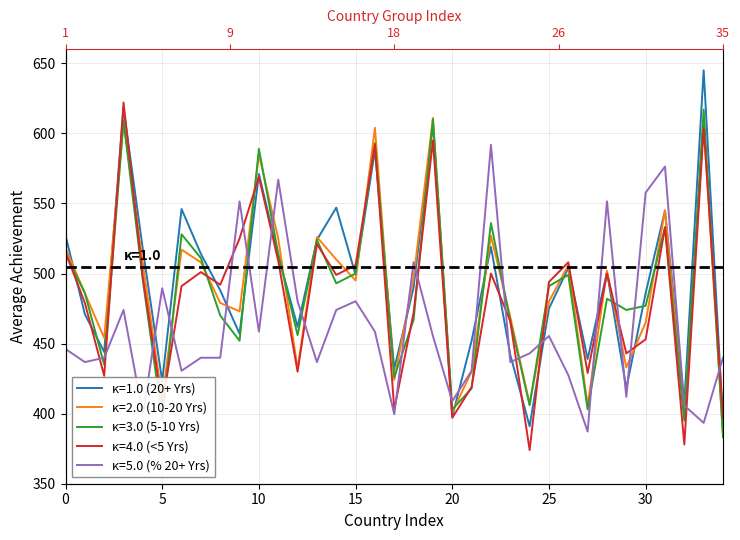

Which series has the largest total across all categories?

20+ Years